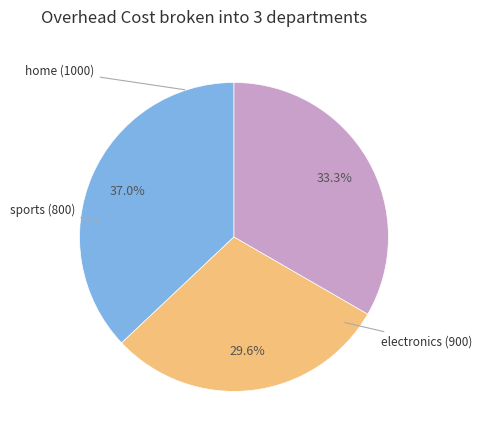

Does any single category account for the majority?

No